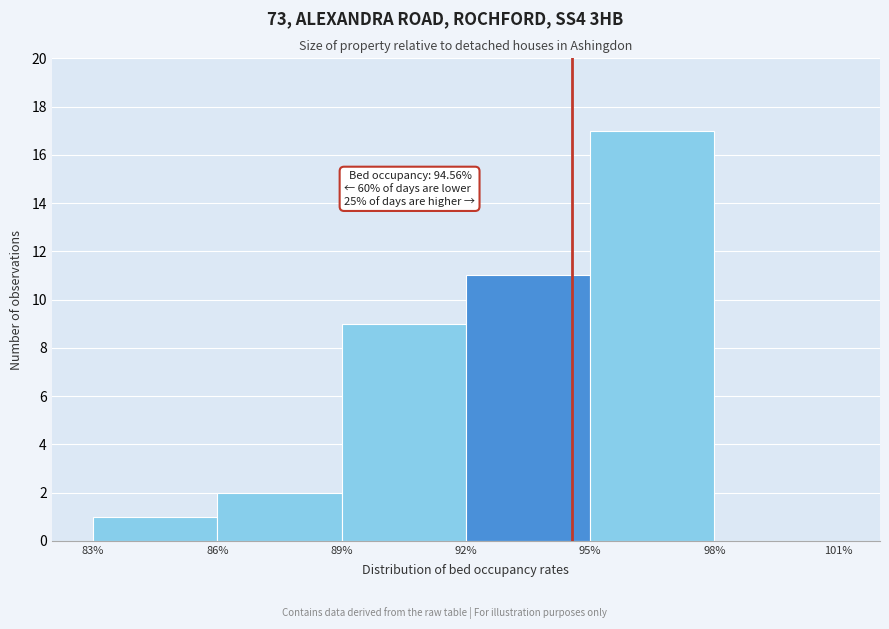

Which range on the x-axis has the tallest bar?

95% to 98%